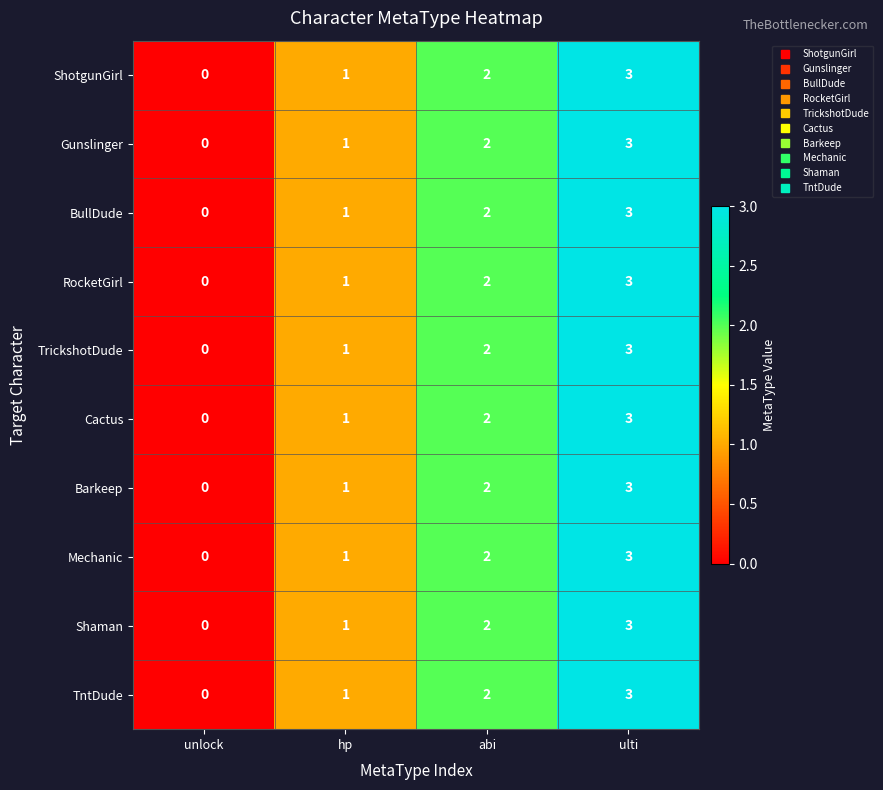

What is the total value across all series at ulti?

30